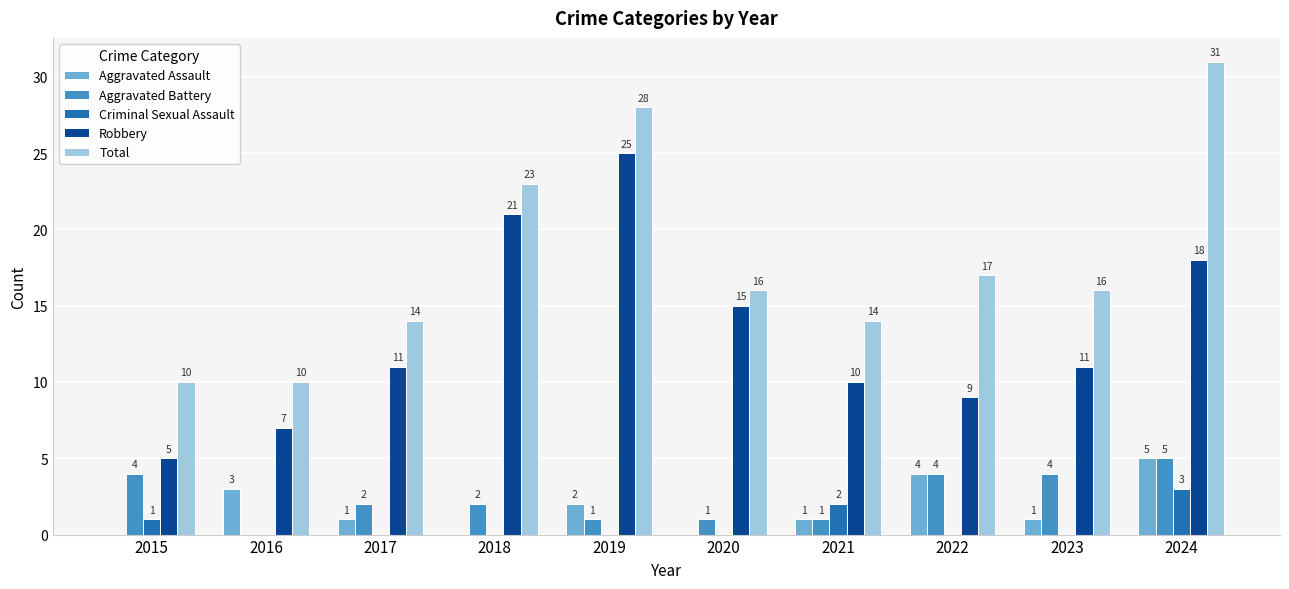

Count the number of categories in the chart.

10